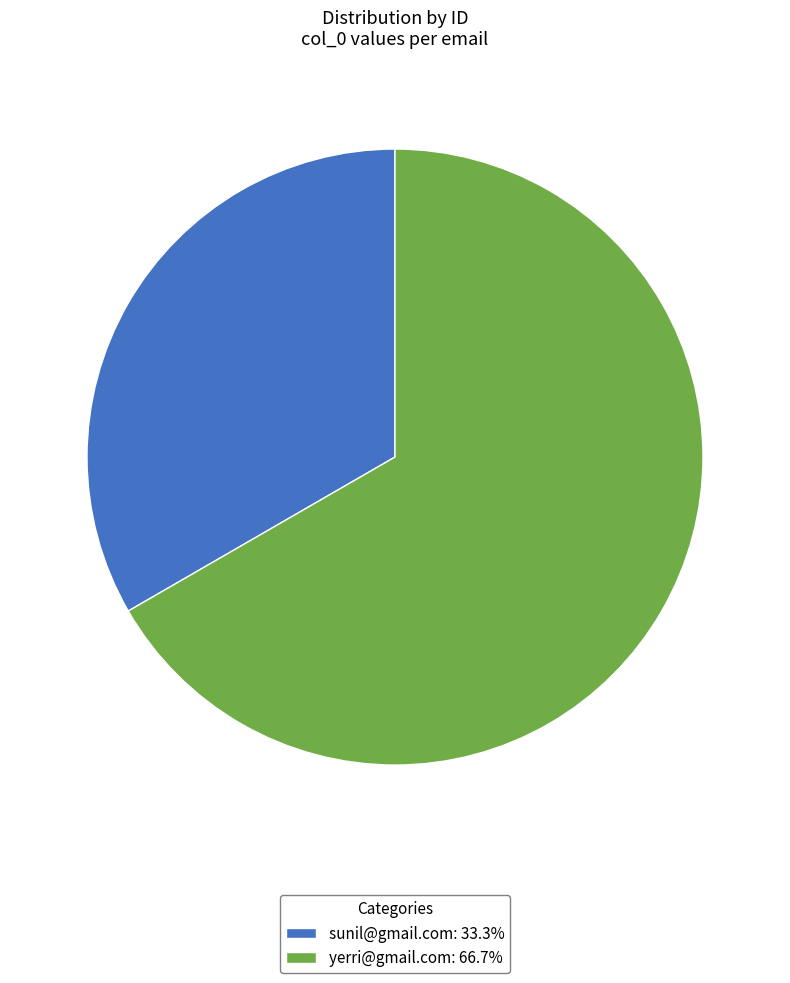

Do yerri@gmail.com and sunil@gmail.com together represent more than half of the pie?

Yes